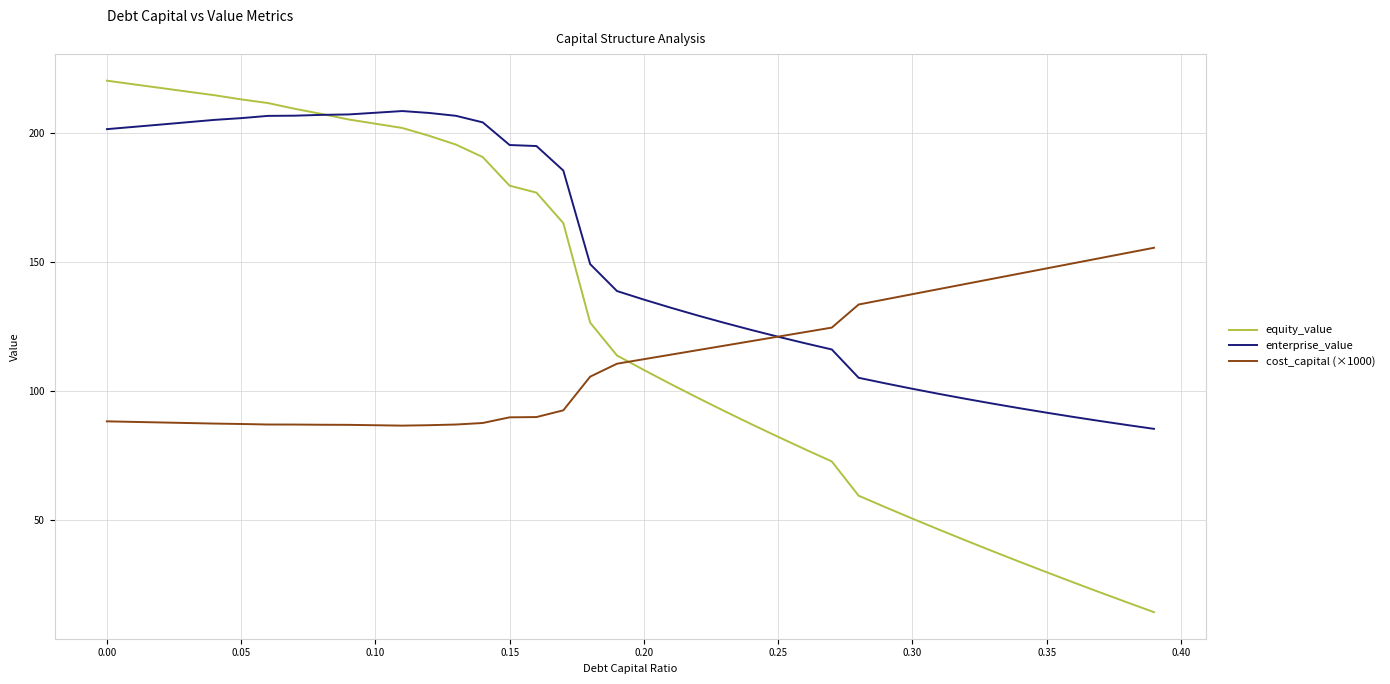

What are all the series names shown in the legend?

equity_value, enterprise_value, cost_capital (×1000)